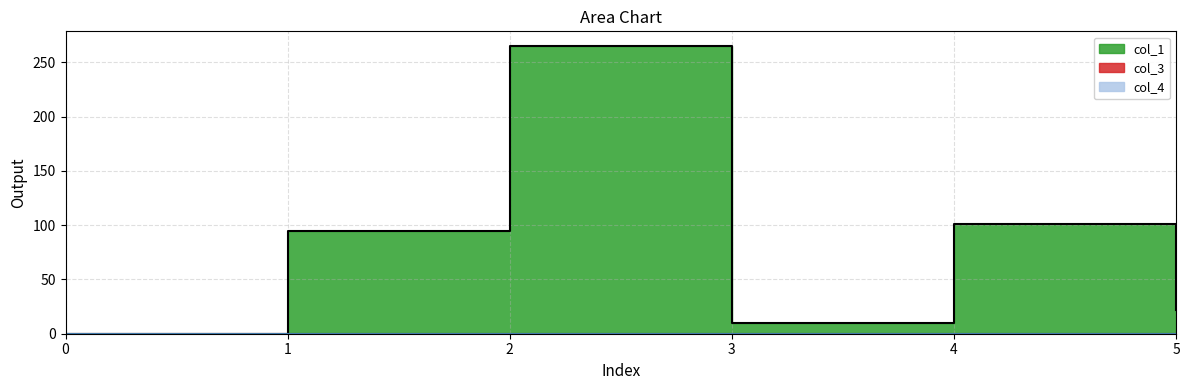

True or false: col_3 and col_1 cross at least once.

False